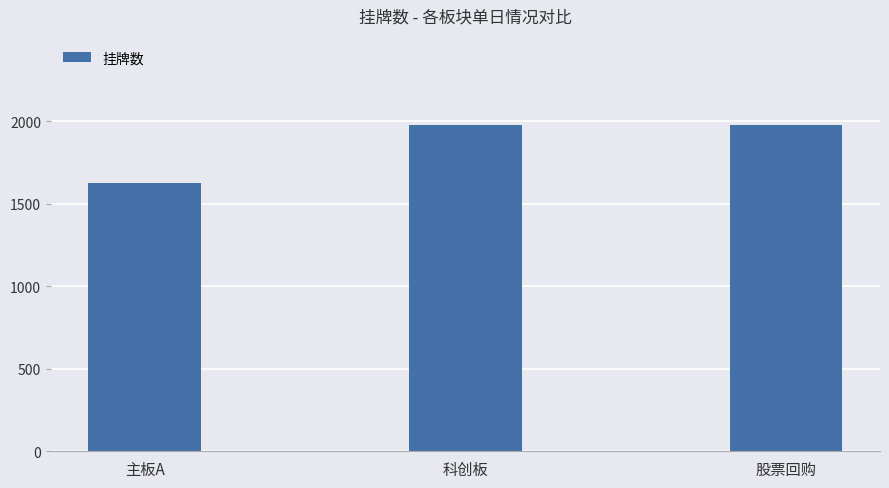

True or false: the data shows 1087 at 主板A.

False